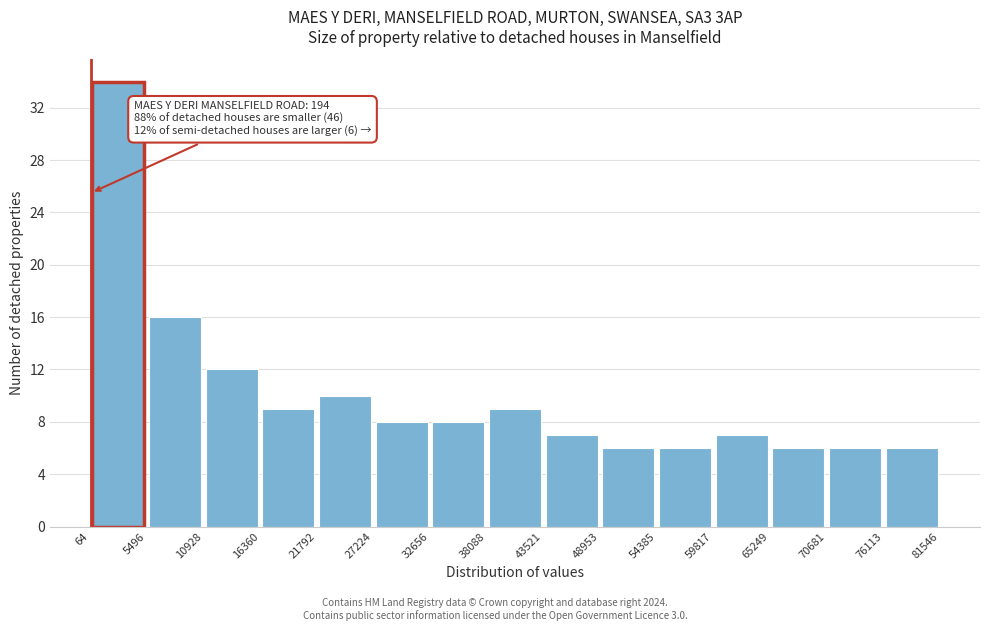

Over which range of the x-axis is the bar tallest?

64 to 5496